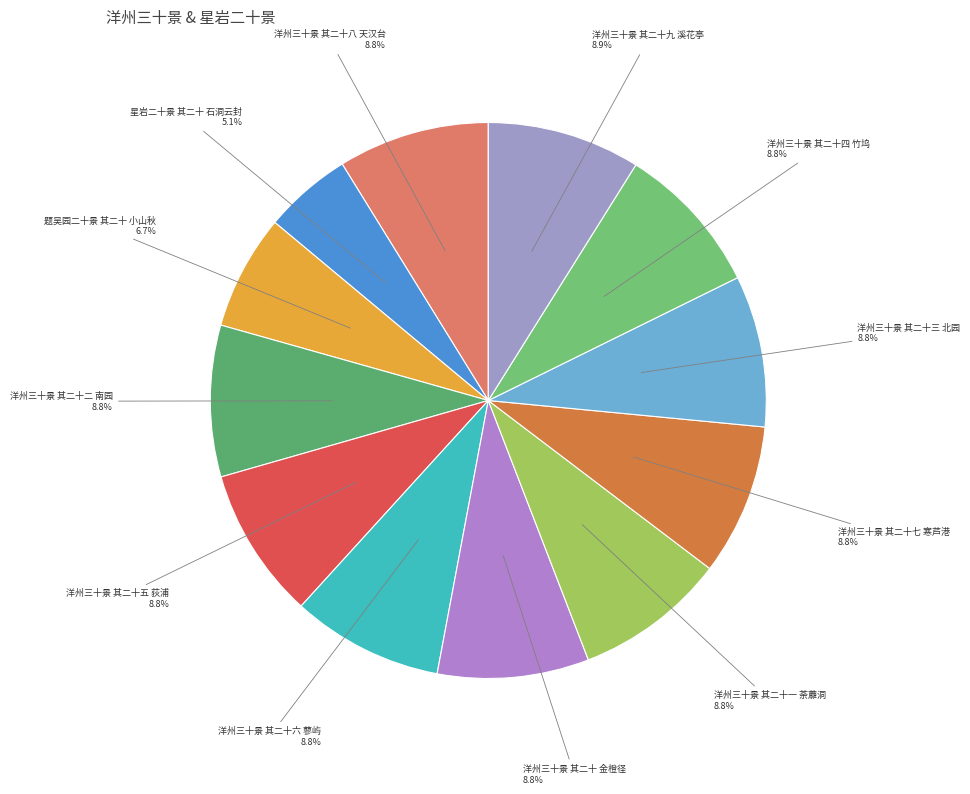

Which category has the smallest portion of the pie?

星岩二十景 其二十 石洞云封